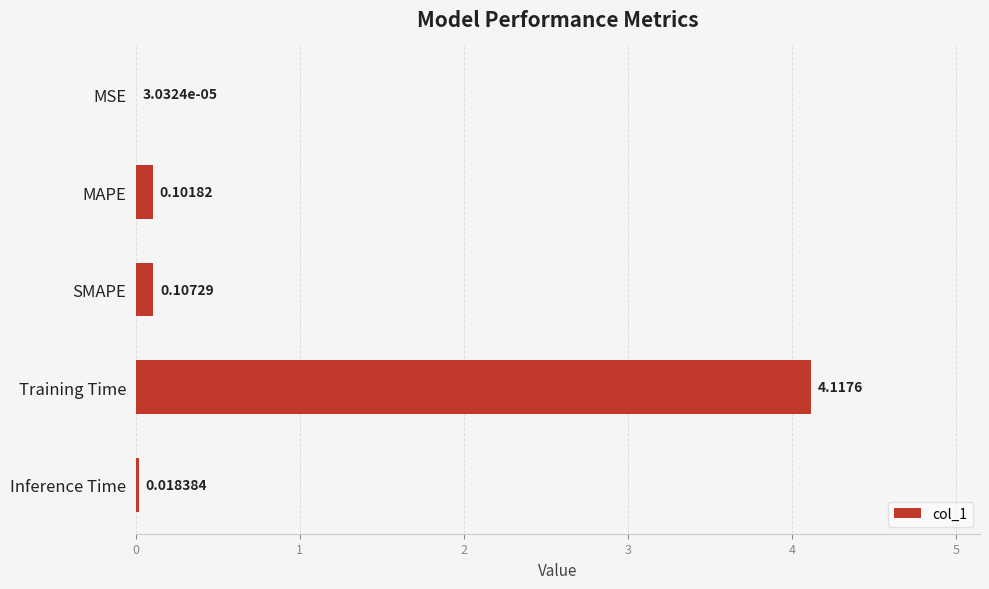

What is the change in value from MAPE to Training Time?

+4.0